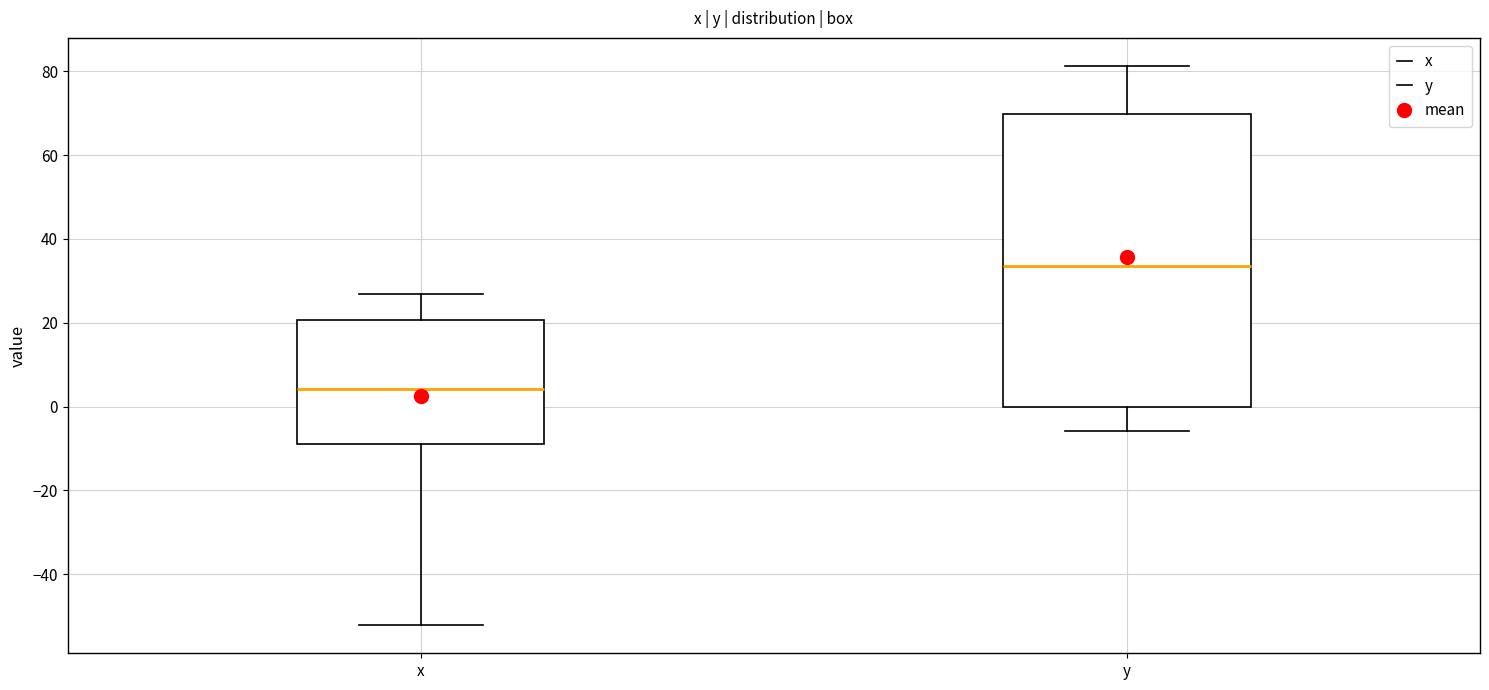

Which box's median line is the highest?

y